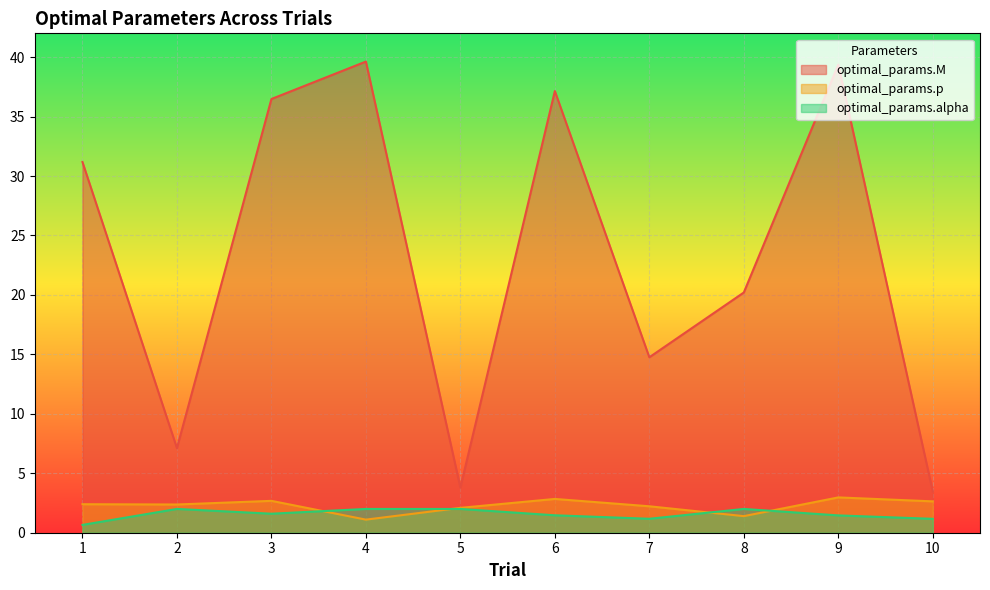

True or false: optimal_params.alpha has more than 0 points higher than both neighbors.

True